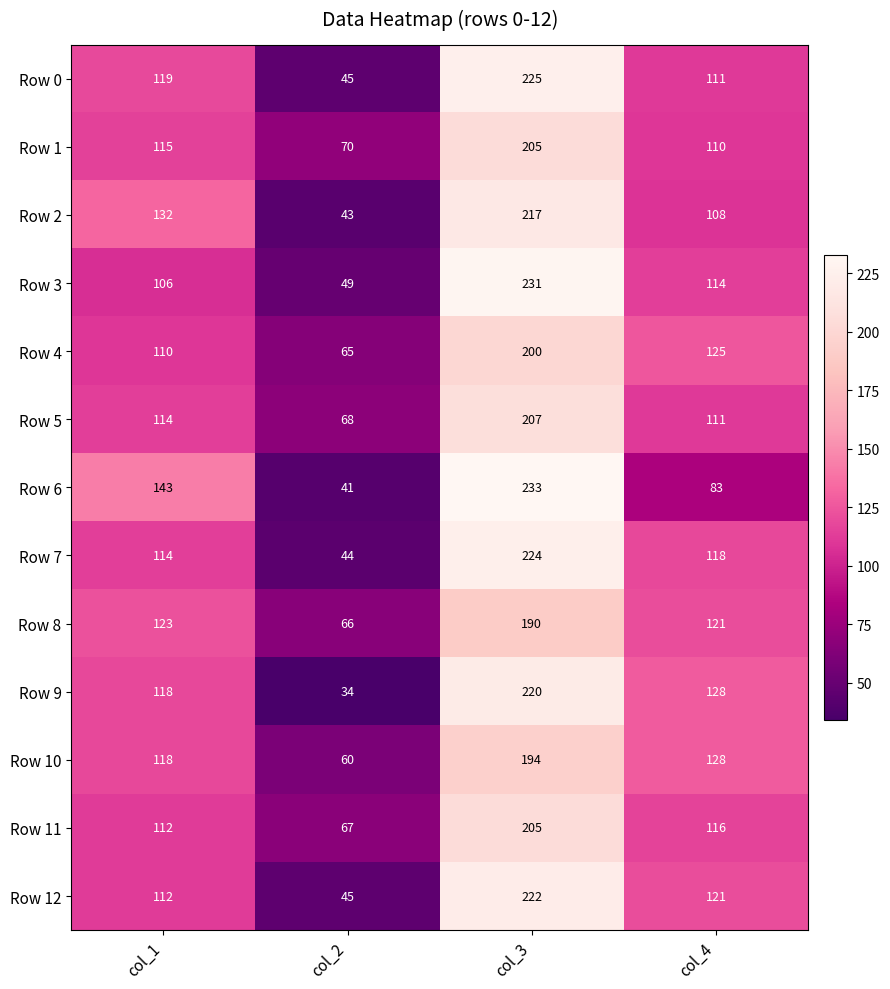

List the labels in order of Row 12 value, smallest first.

col_2, col_1, col_4, col_3